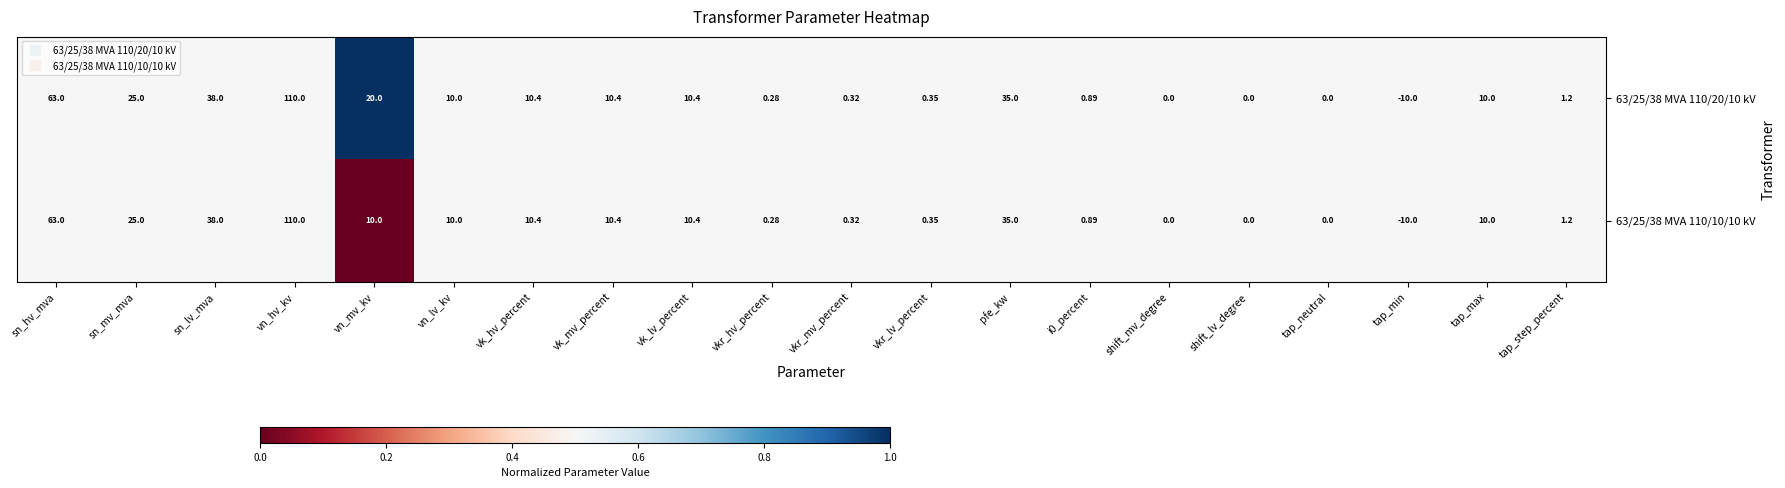

Is the value of 63/25/38 MVA 110/10/10 kV at vn_hv_kv greater than the value of 63/25/38 MVA 110/20/10 kV at vkr_hv_percent?

Yes